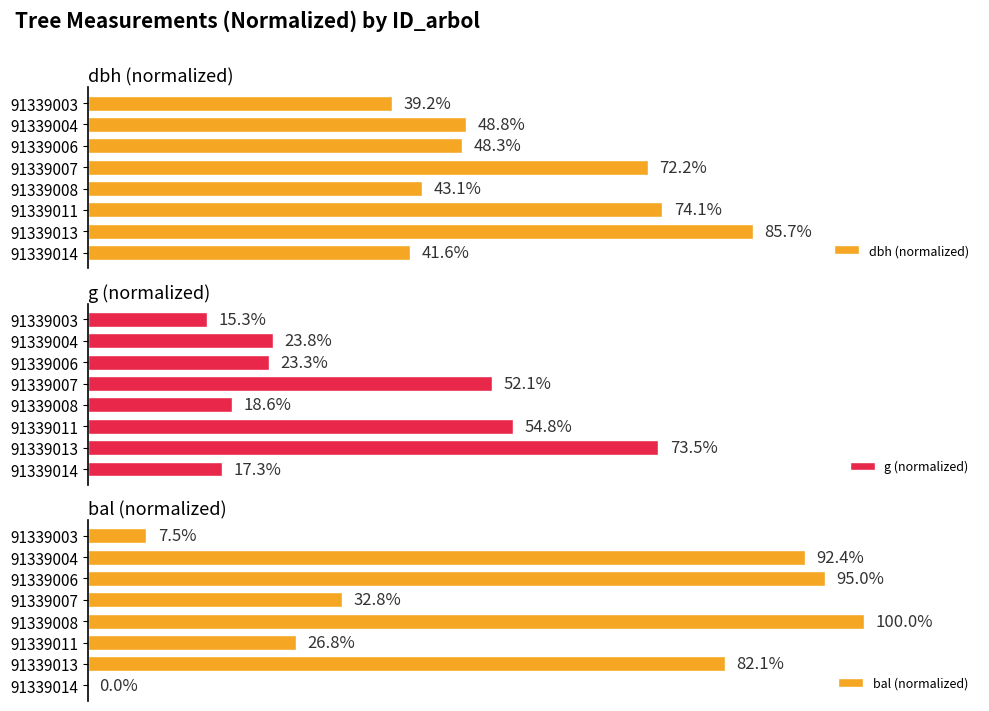

The value of g (normalized) at 91339008 is 3.9. True or false?

False